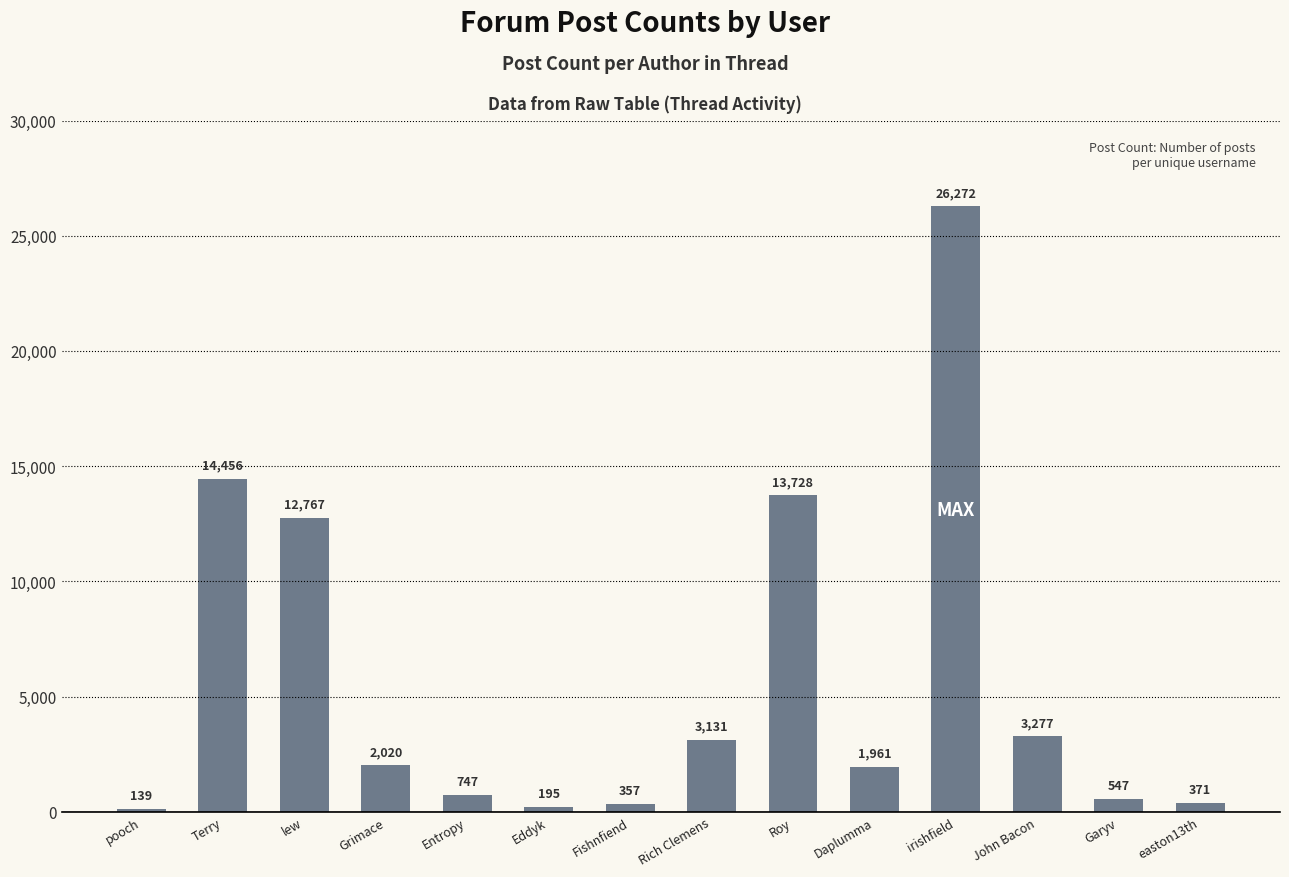

Reading left to right, list all the values displayed in this chart.

139	14456	12767	2020	747	195	357	3131	13728	1961	26272	3277	547	371